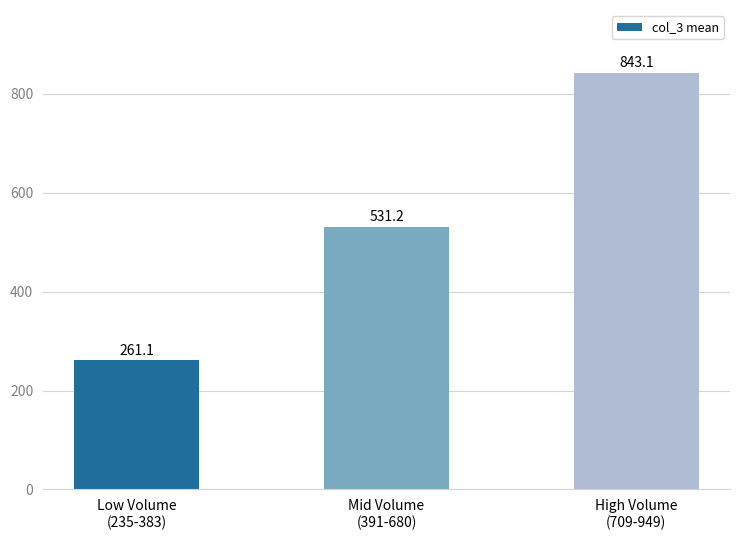

How many bars are there in total?

3